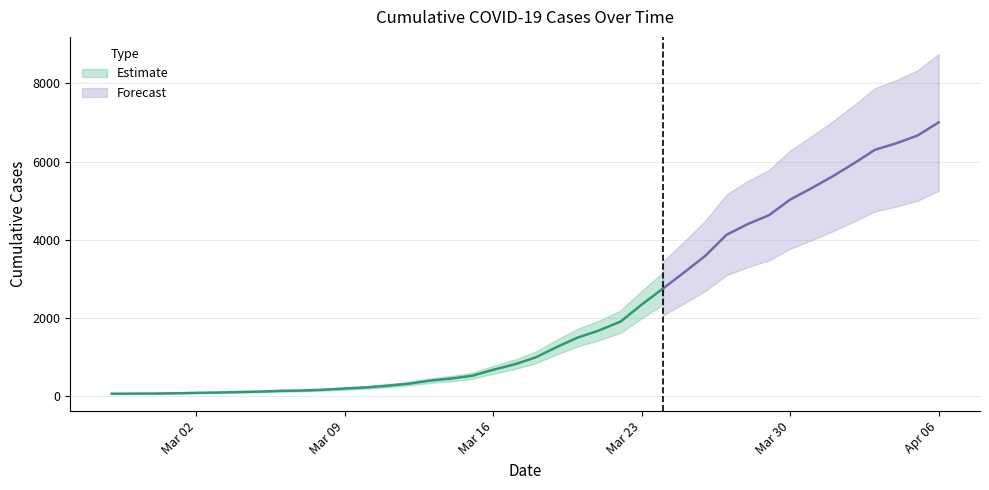

The value at 2020-03-06 is 60. True or false?

False